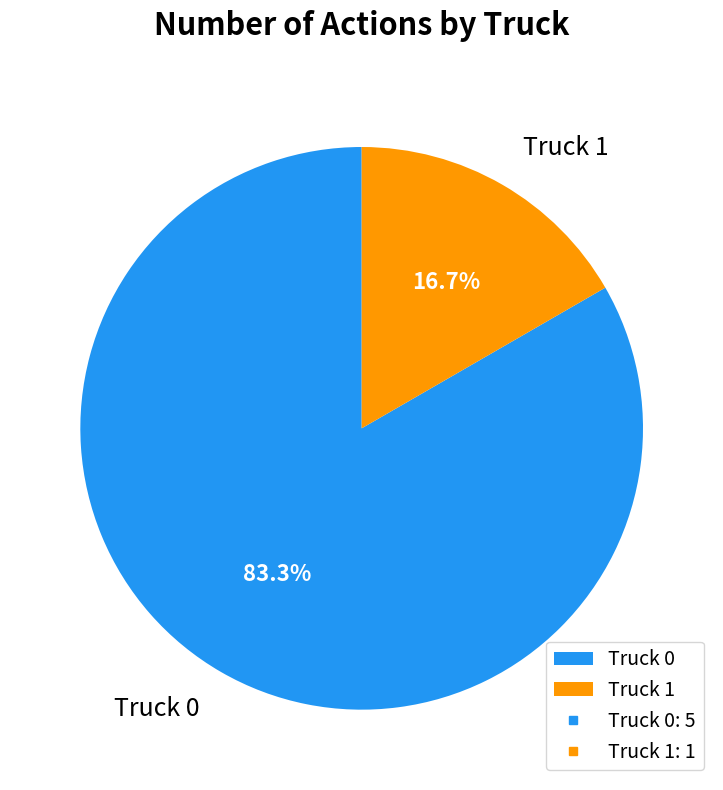

To the nearest percent, what is the average slice percentage?

50%